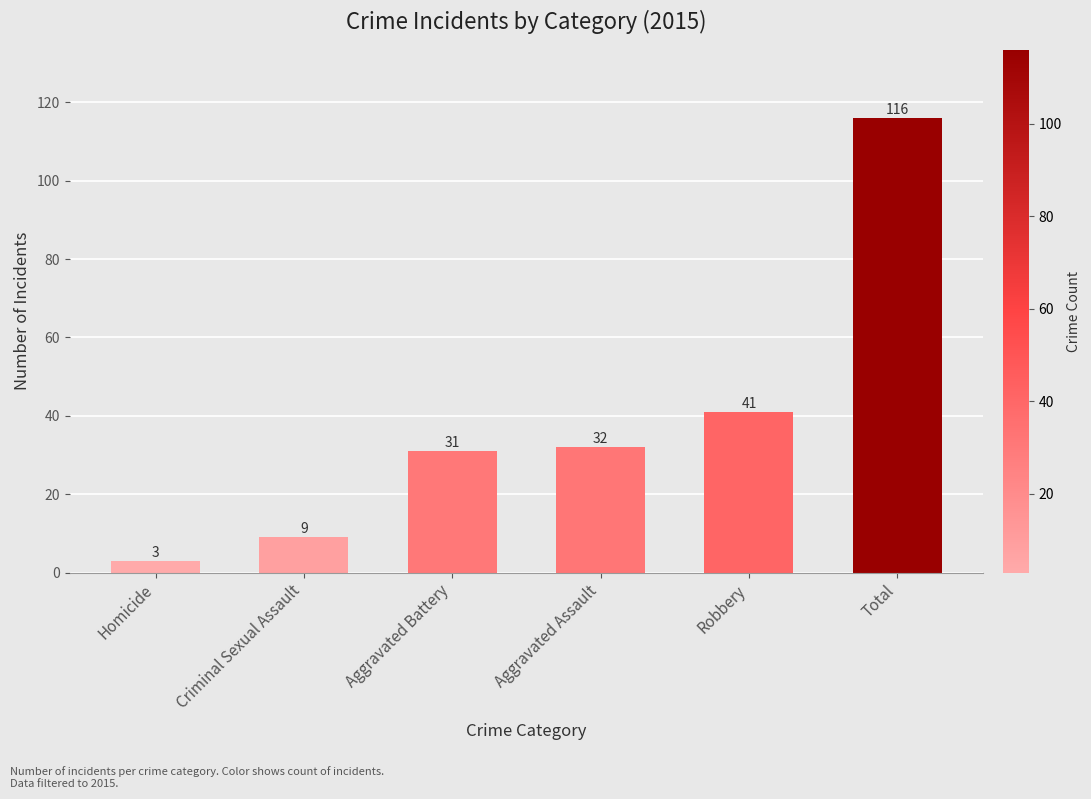

At which category does the chart reach its peak across all series?

Total